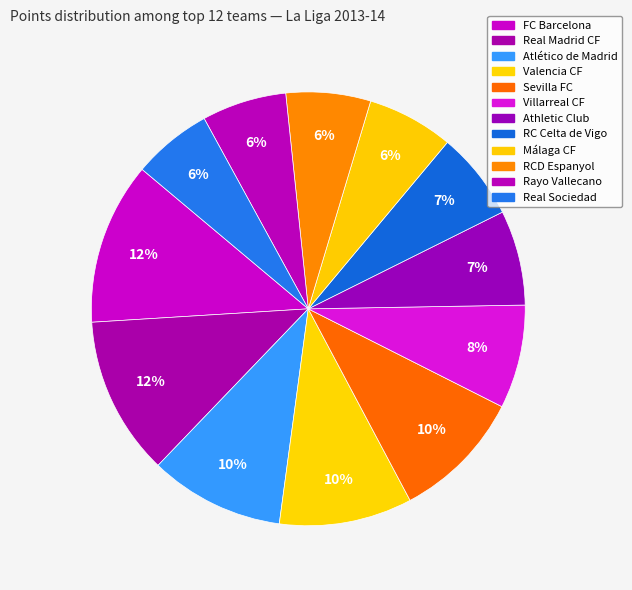

To the nearest percent, what is the difference between the largest and smallest slice percentages?

6%